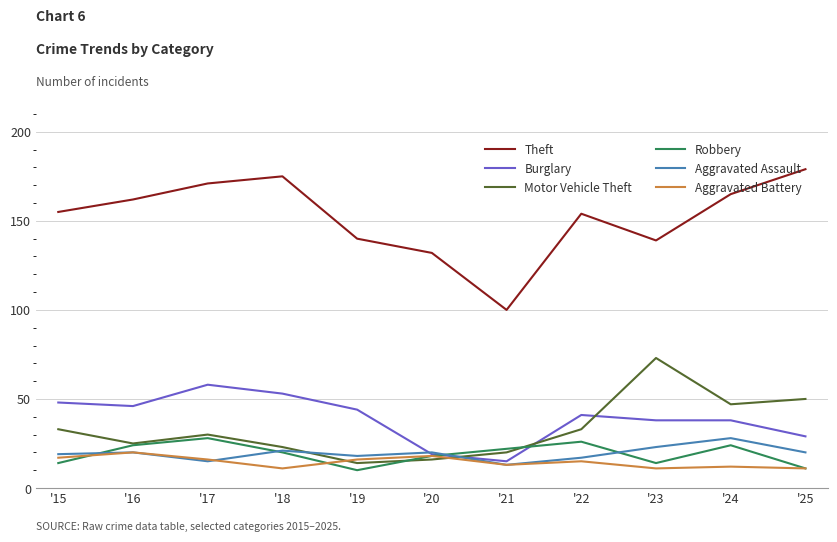

Reading left to right, transcribe all the data shown in this chart.

Theft: '15=155	'16=162	'17=171	'18=175	'19=140	'20=132	'21=100	'22=154	'23=139	'24=165	'25=179
Burglary: '15=48	'16=46	'17=58	'18=53	'19=44	'20=19	'21=15	'22=41	'23=38	'24=38	'25=29
Motor Vehicle Theft: '15=33	'16=25	'17=30	'18=23	'19=14	'20=16	'21=20	'22=33	'23=73	'24=47	'25=50
Robbery: '15=14	'16=24	'17=28	'18=20	'19=10	'20=18	'21=22	'22=26	'23=14	'24=24	'25=11
Aggravated Assault: '15=19	'16=20	'17=15	'18=21	'19=18	'20=20	'21=13	'22=17	'23=23	'24=28	'25=20
Aggravated Battery: '15=17	'16=20	'17=16	'18=11	'19=16	'20=18	'21=13	'22=15	'23=11	'24=12	'25=11